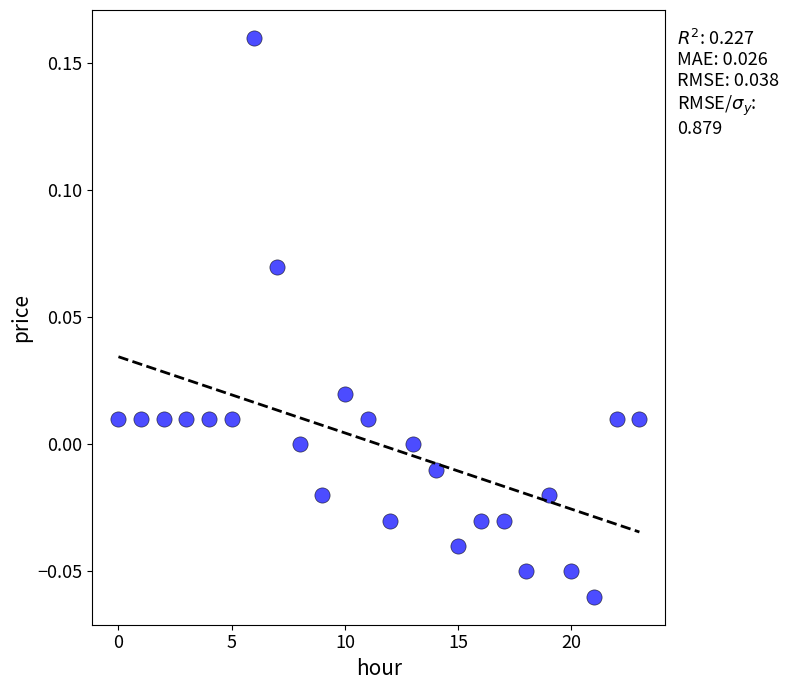

Count the number of points in this scatter plot.

24